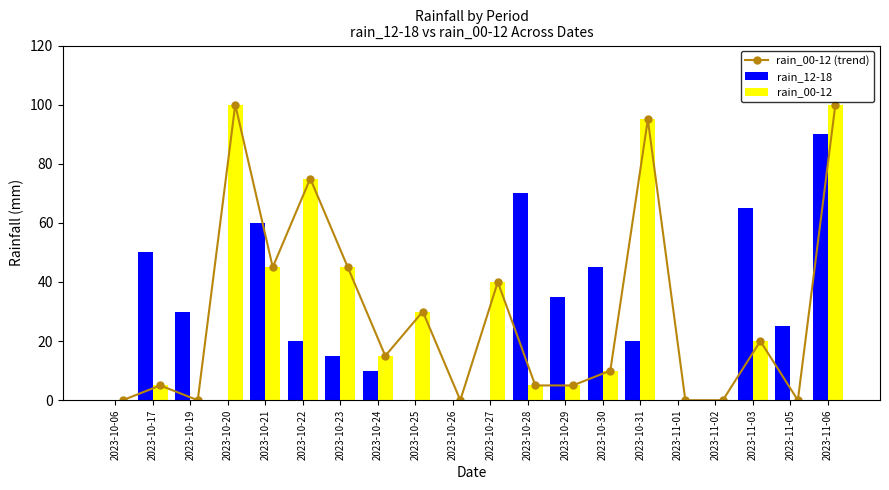

The rain_12-18 series shows 35 at 2023-10-29. True or false?

True